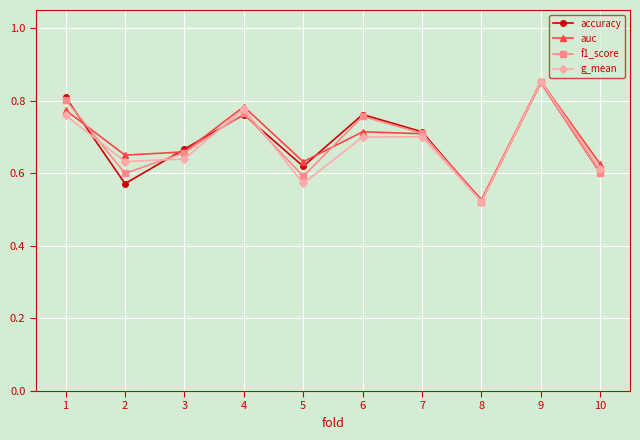

Which series changed the most between 1 and 10?

accuracy